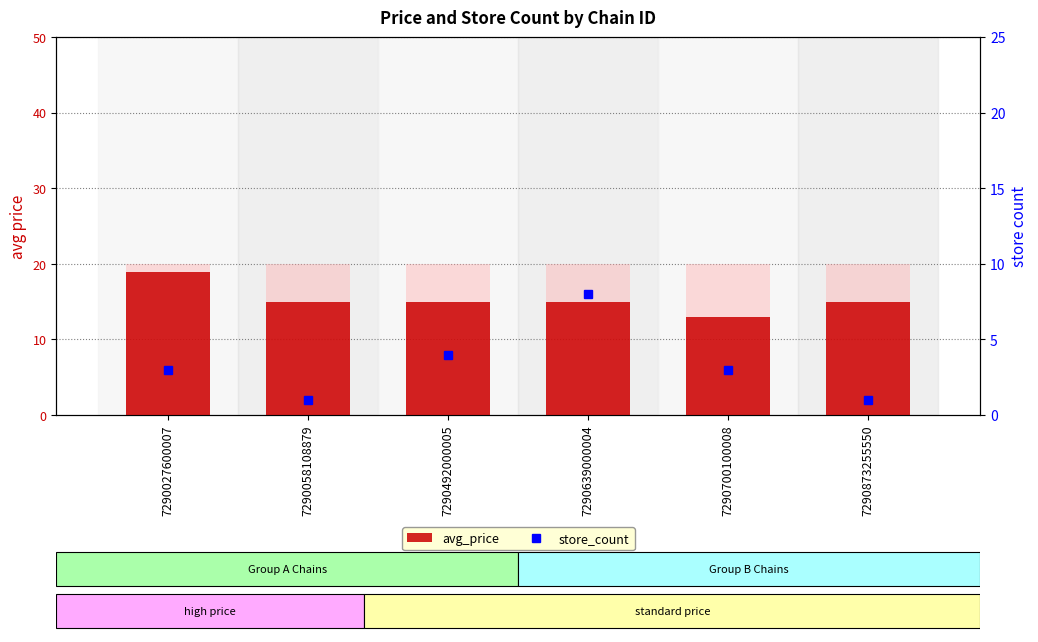

How many bars are there in total?

12